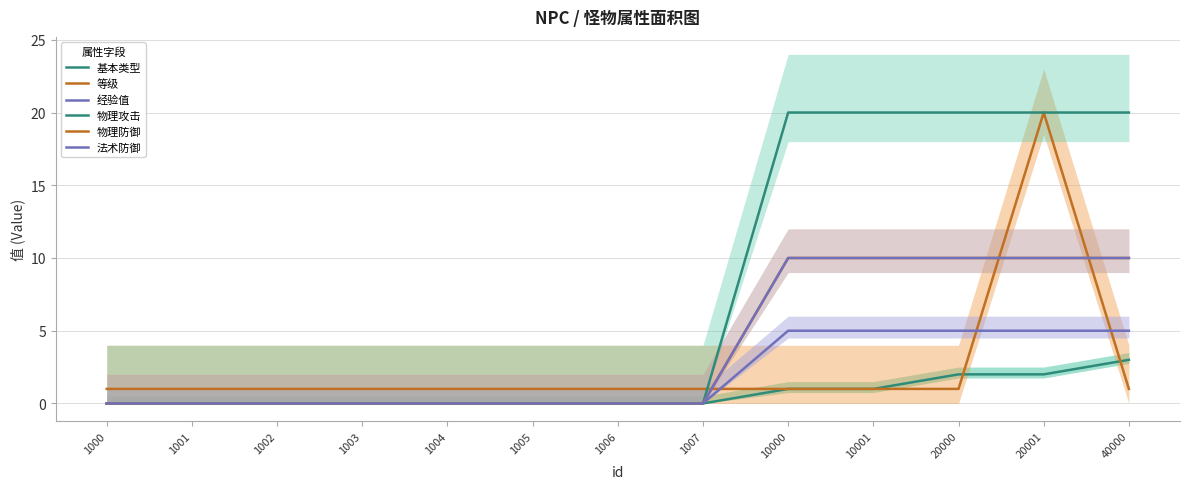

How many positive values does the 物理防御 series have?

5